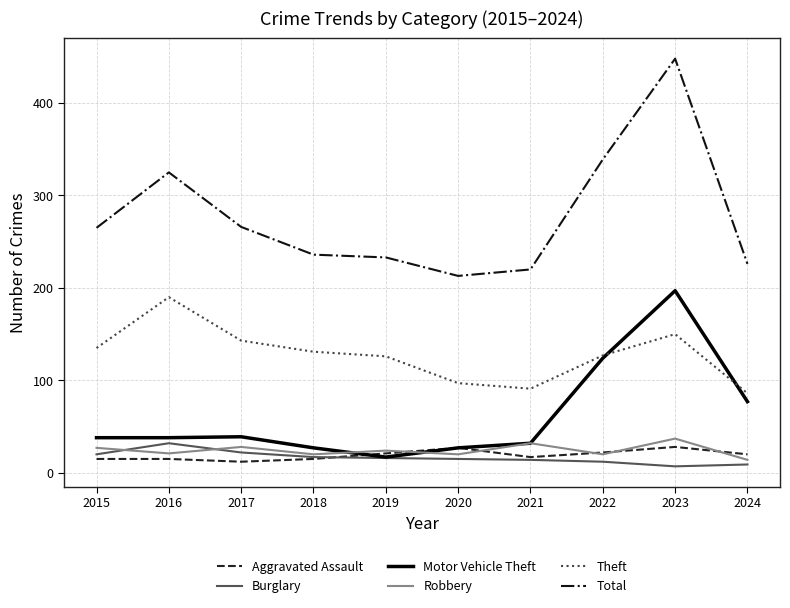

What is the approximate value of Total at 2021, to the nearest 5?

220